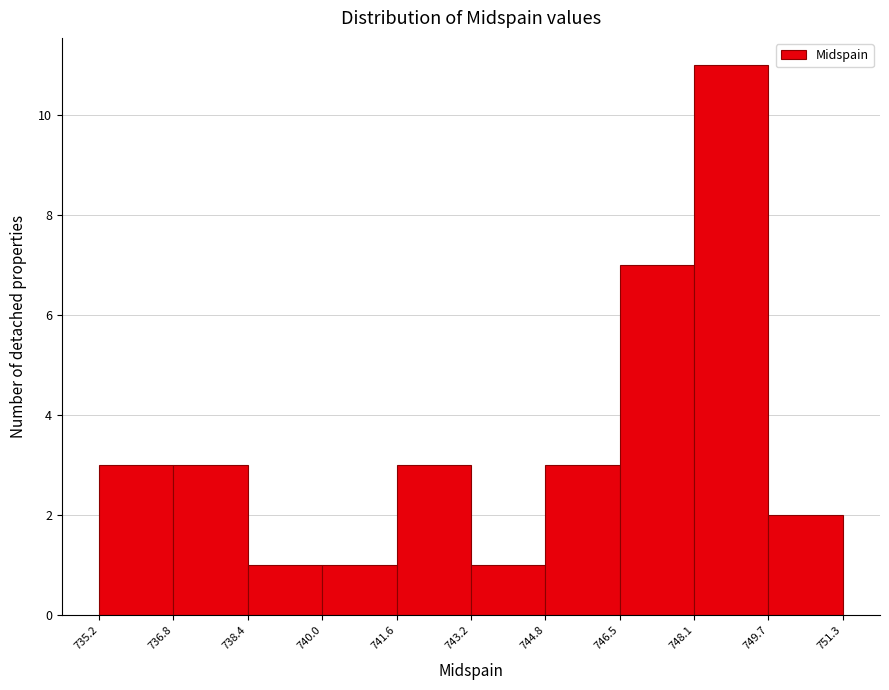

Reading left to right, transcribe this chart: for each bar, give the range it covers on the x-axis and its height. The values are not printed on the chart, so give them approximately, as read against the axis.

735.2 to 736.8: 3
736.8 to 738.4: 3
738.4 to 740.0: 1
740.0 to 741.6: 1
741.6 to 743.2: 3
743.2 to 744.8: 1
744.8 to 746.5: 3
746.5 to 748.1: 7
748.1 to 749.7: 11
749.7 to 751.3: 2